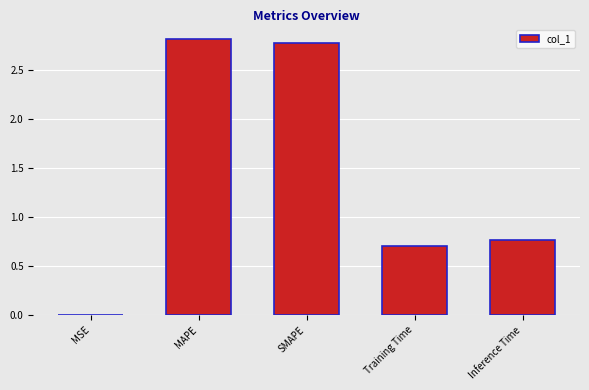

Where is the data nearest to the value 1?

Inference Time